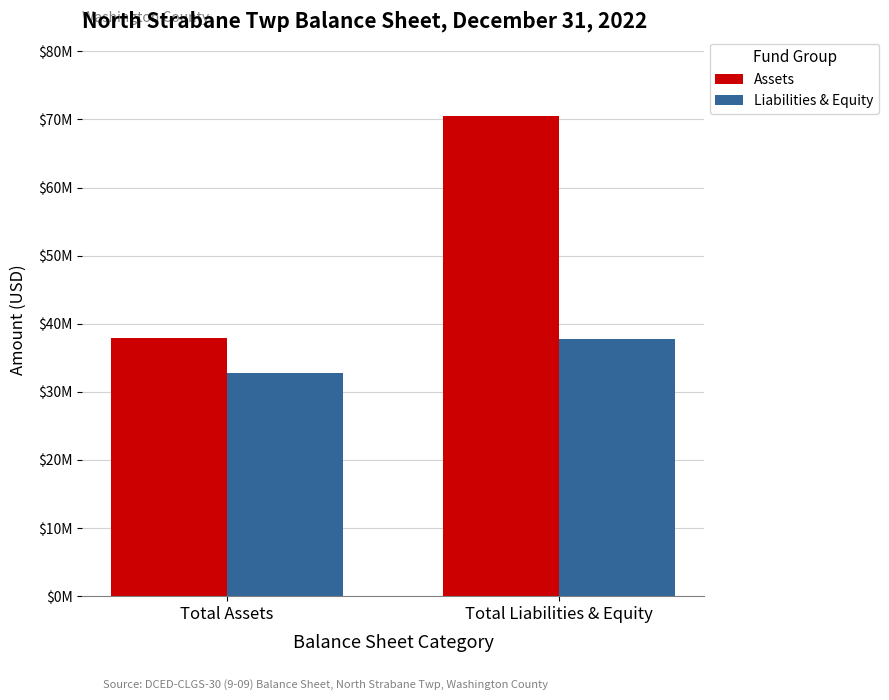

Rank the categories by Assets value from lowest to highest.

Total Assets, Total Liabilities & Equity